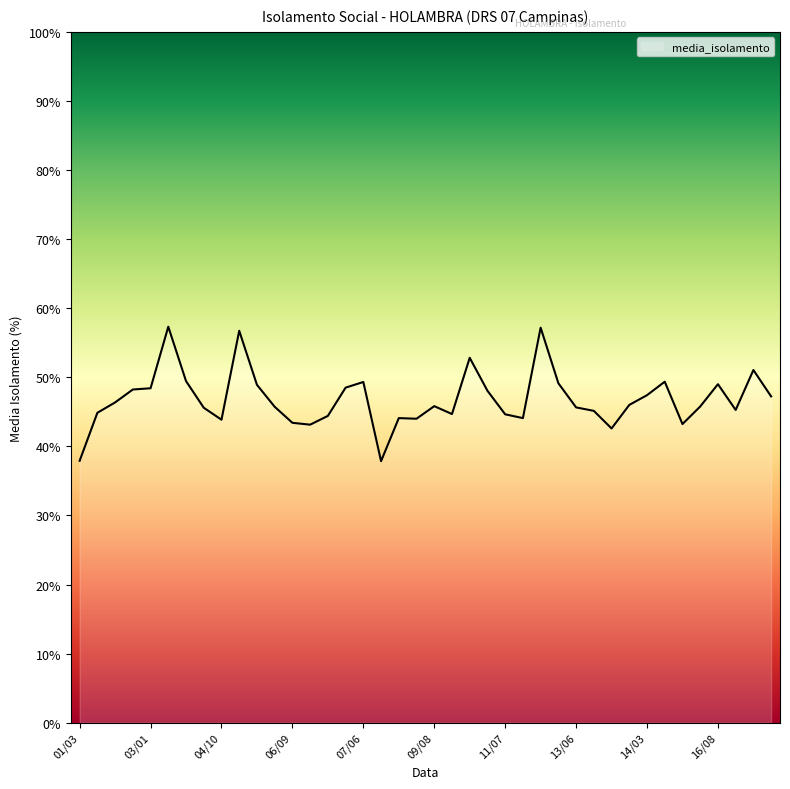

What is the minimum value shown in the chart?

37.9